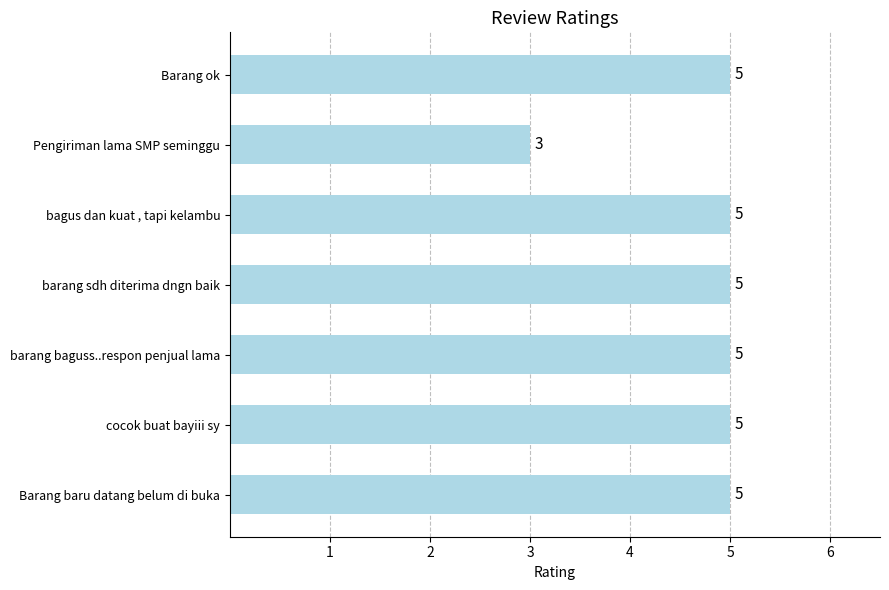

What is the maximum value shown in the chart?

5